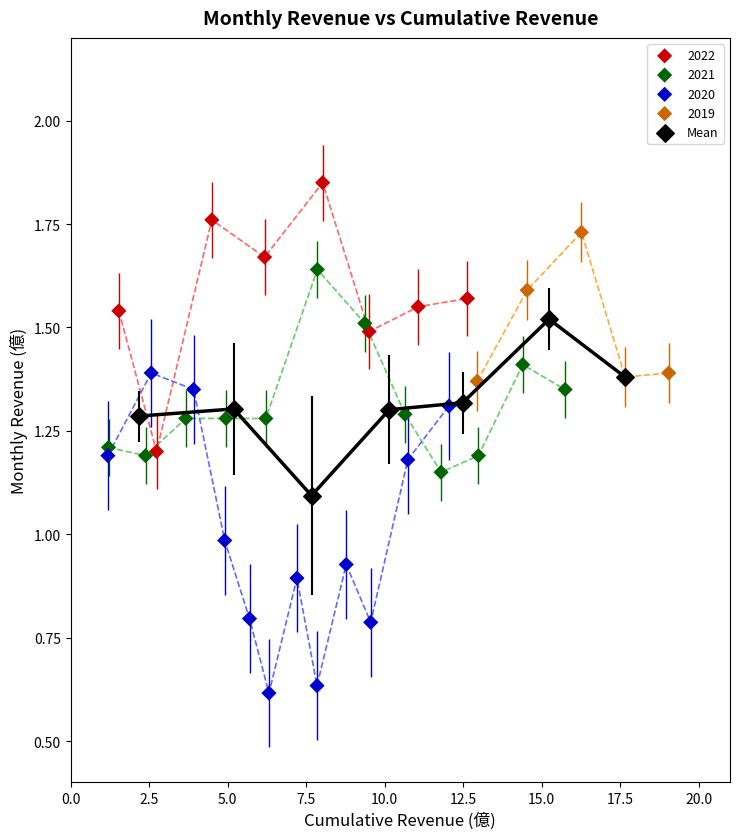

Which series contains the highest Y value?

2022